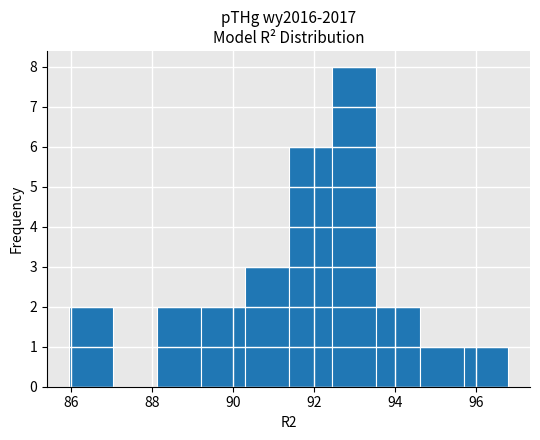

Which range on the x-axis has the tallest bar?

92.4 to 93.6